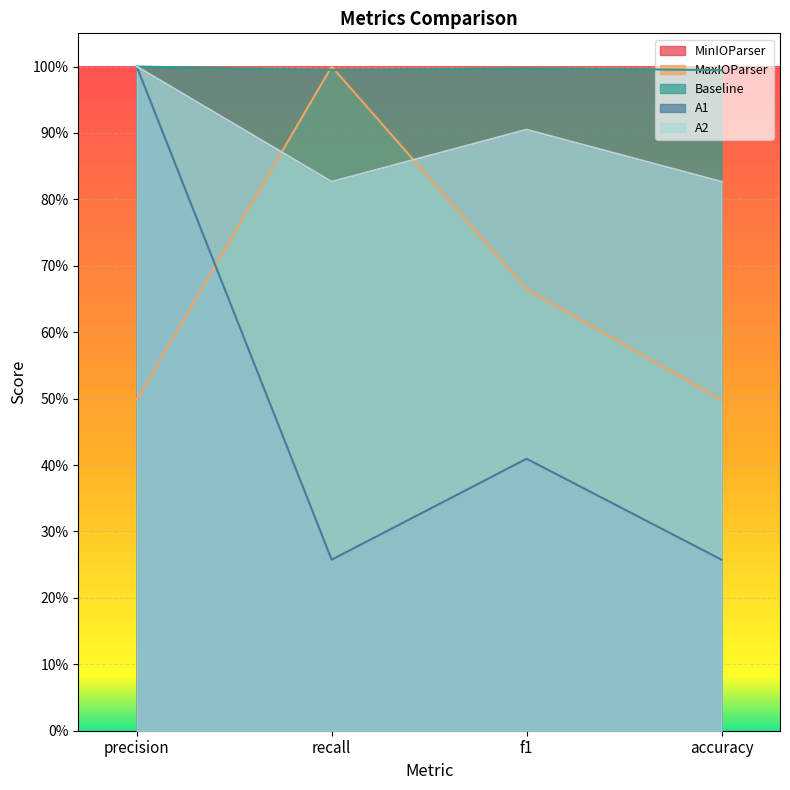

At recall, list the series in order from largest to smallest.

MaxIOParser, Baseline, MinIOParser, A2, A1